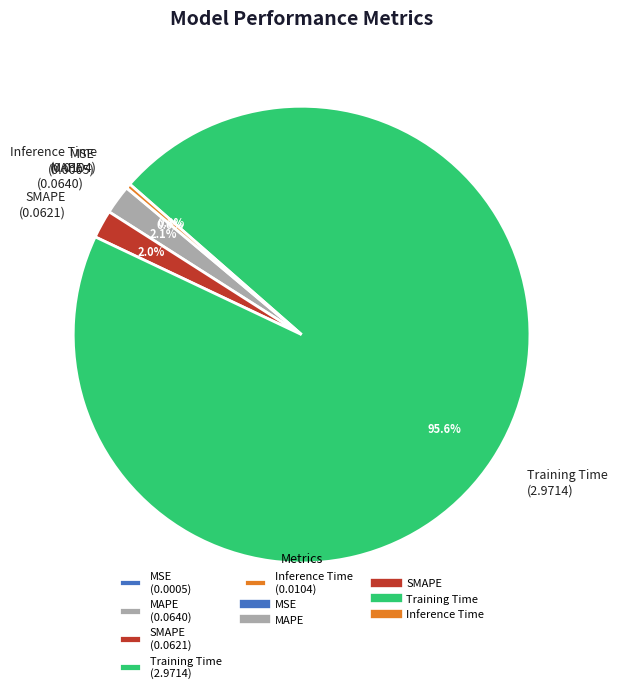

Is the sum of Training Time and Inference Time greater than half?

Yes